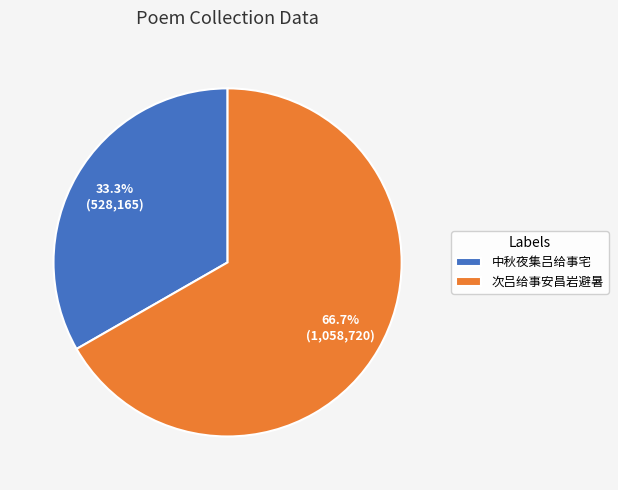

What percentage is the 次吕给事安昌岩避暑 slice, to the nearest percent?

67%